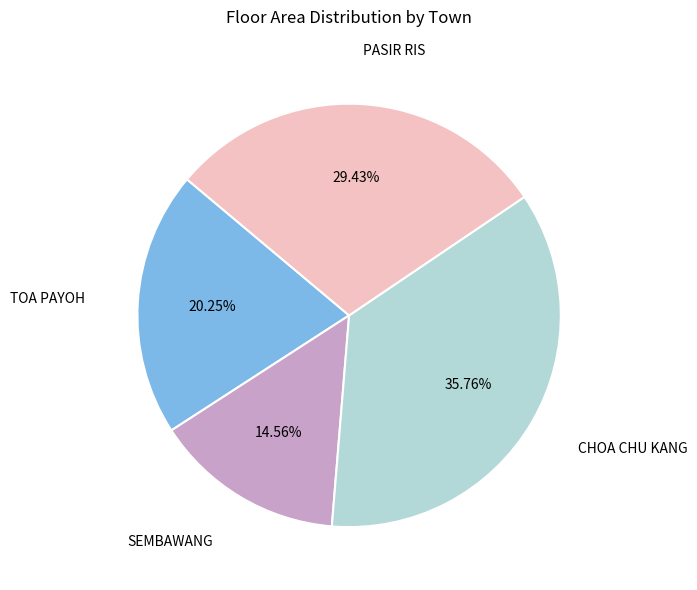

Does PASIR RIS account for over 50% of the chart?

No